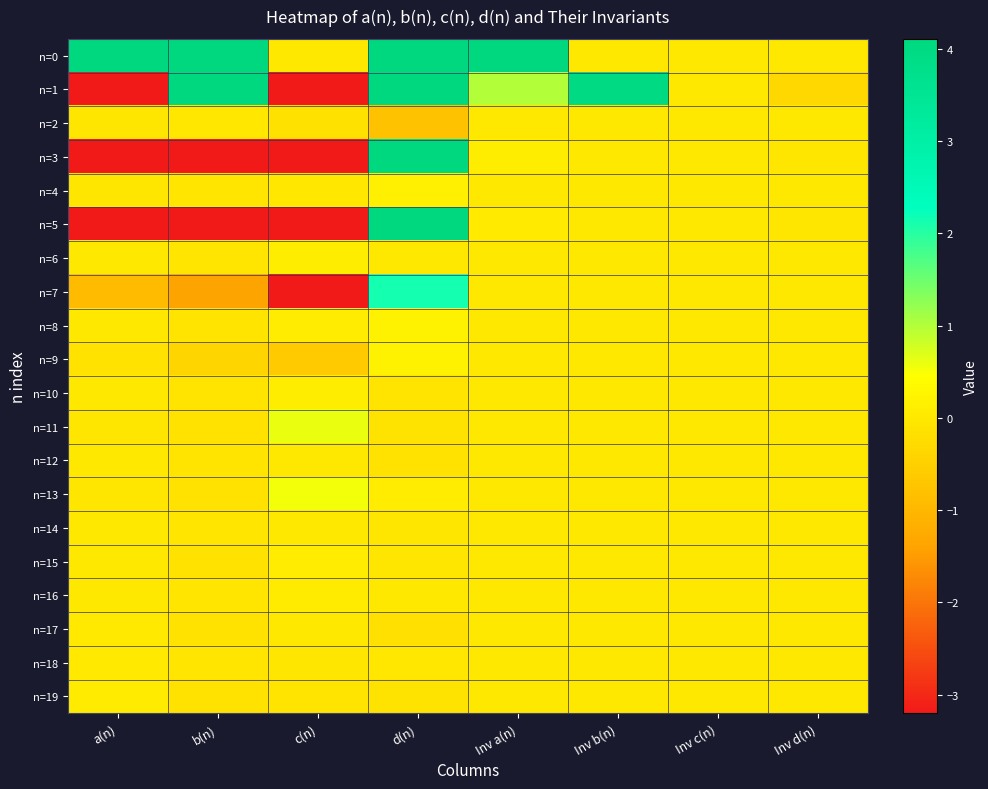

Which label corresponds to the largest value in the chart?

Inv a(n)